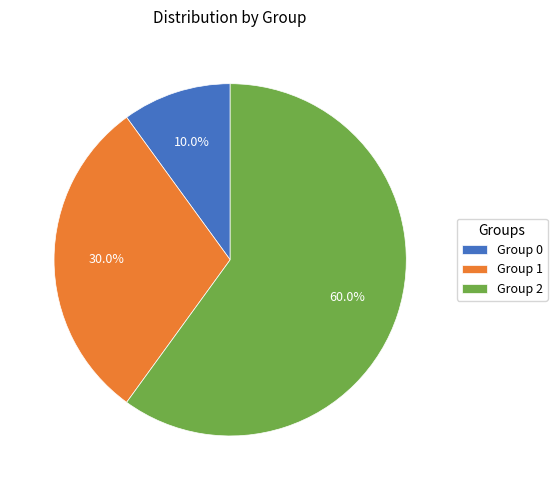

Combined, what portion of the pie is Group 1 and Group 2?

90.0%